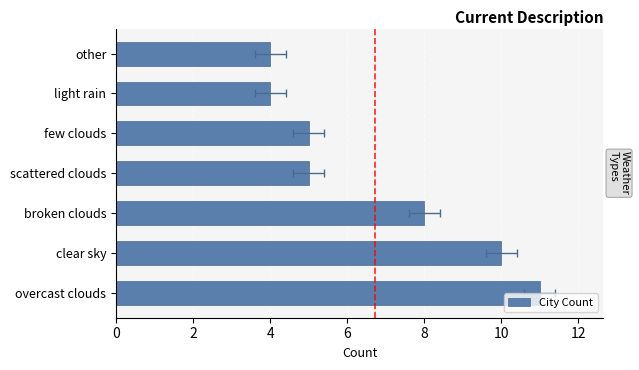

The chart shows a value of 15 at clear sky. True or false?

False